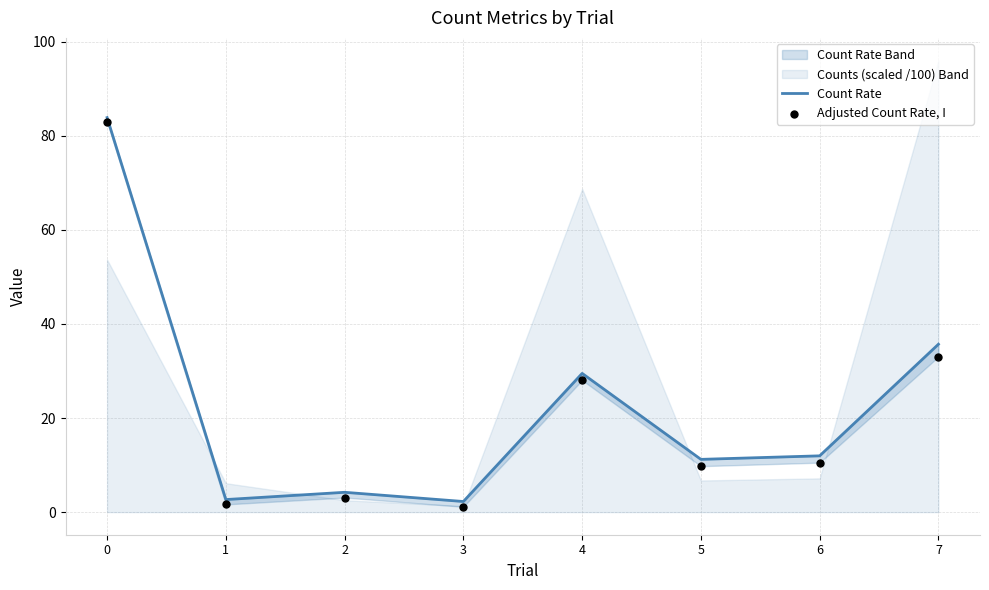

Which series has the largest total across all categories?

Count Rate